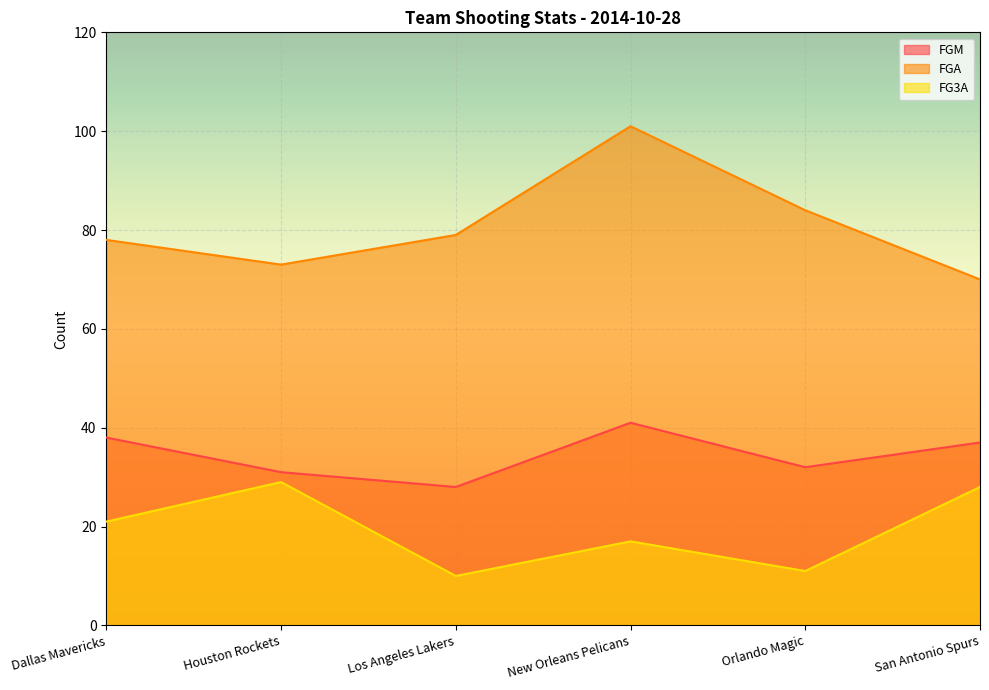

Reading left to right, list all the values displayed in this chart.

FGM: Dallas Mavericks=38	Houston Rockets=31	Los Angeles Lakers=28	New Orleans Pelicans=41	Orlando Magic=32	San Antonio Spurs=37
FGA: Dallas Mavericks=78	Houston Rockets=73	Los Angeles Lakers=79	New Orleans Pelicans=101	Orlando Magic=84	San Antonio Spurs=70
FG3A: Dallas Mavericks=21	Houston Rockets=29	Los Angeles Lakers=10	New Orleans Pelicans=17	Orlando Magic=11	San Antonio Spurs=28